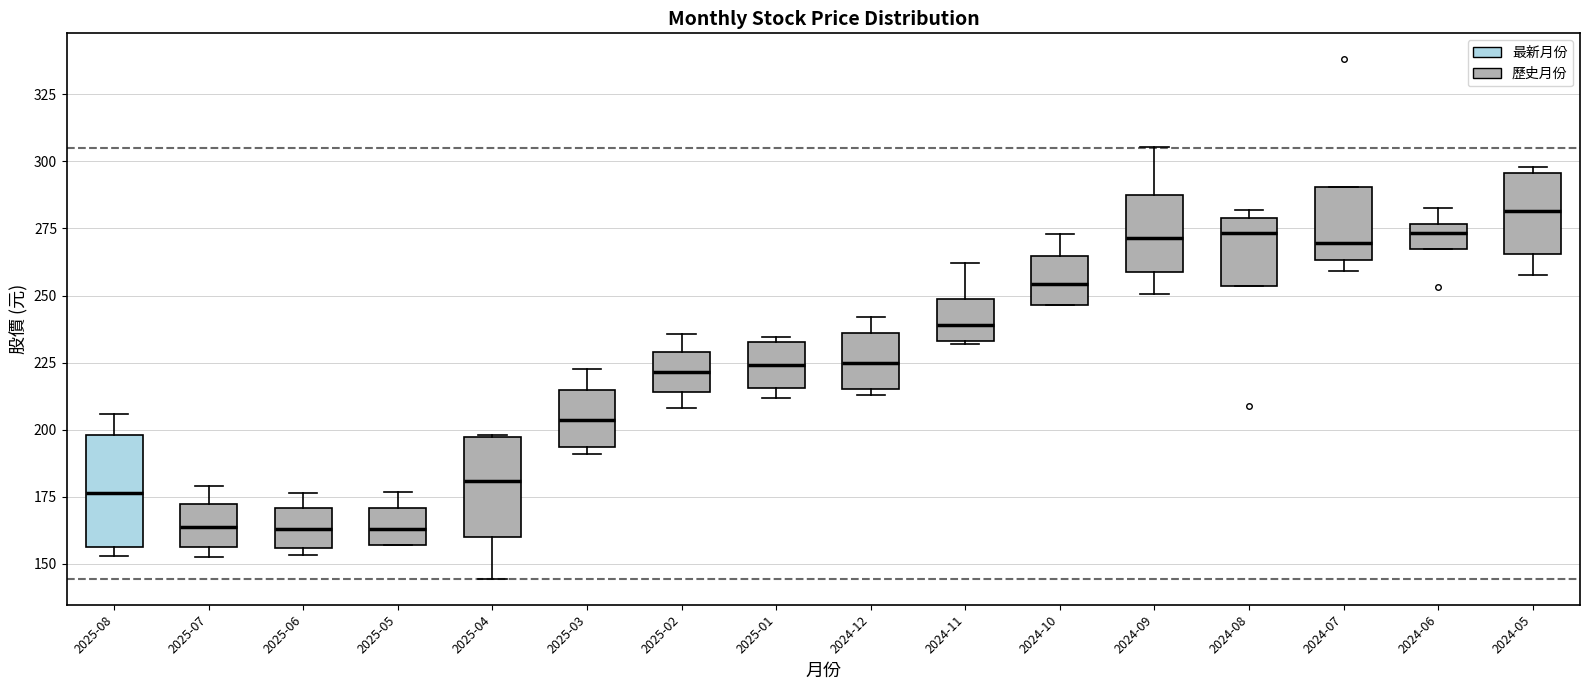

Where is the lower edge of the box for 2024-07 on the y-axis? The values are not printed on the chart, so give them approximately, as read against the axis.

265